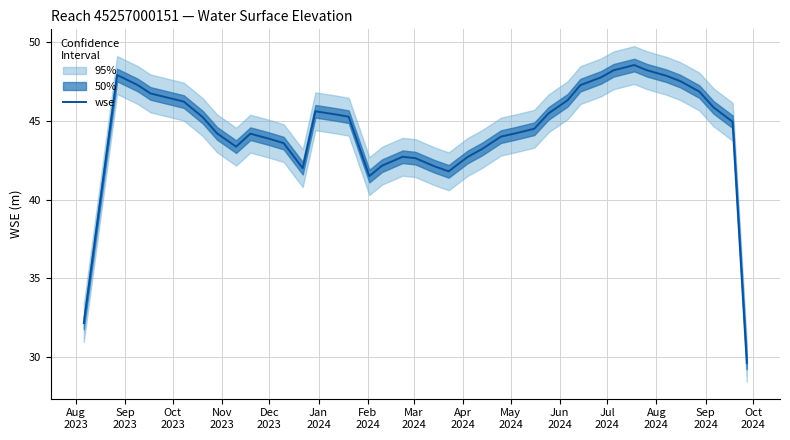

What is the minimum value shown in the chart?

29.6